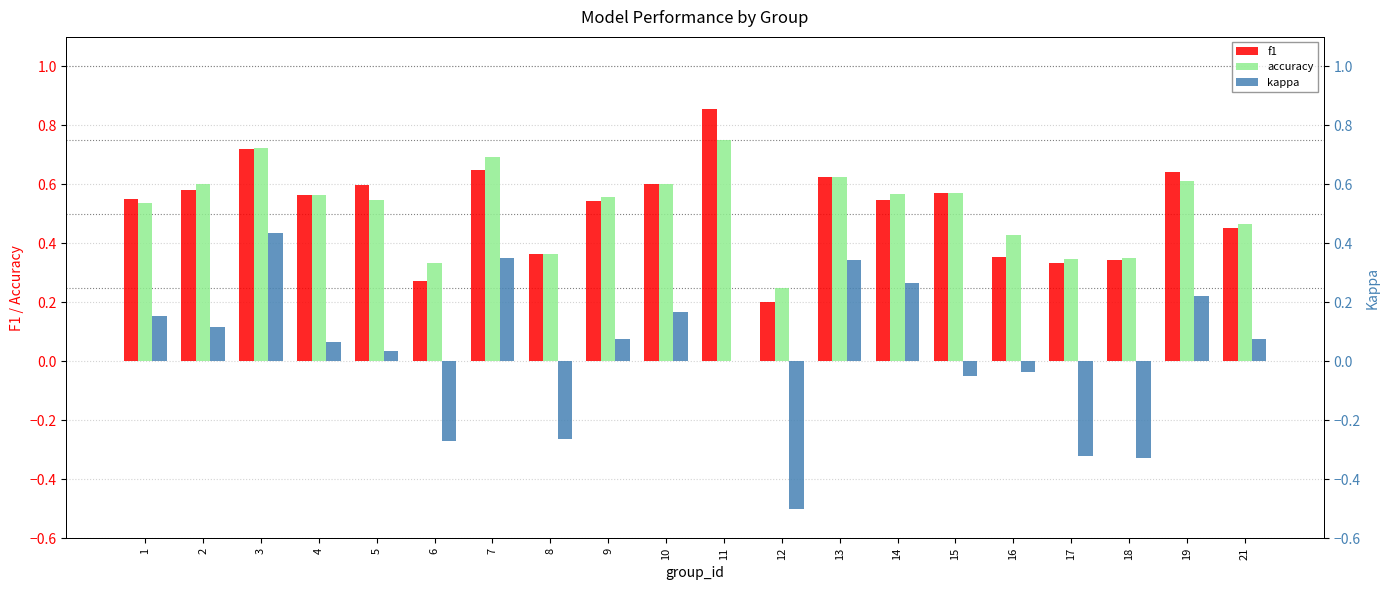

What is the value of the f1 bar at the 10th from the left?

0.6